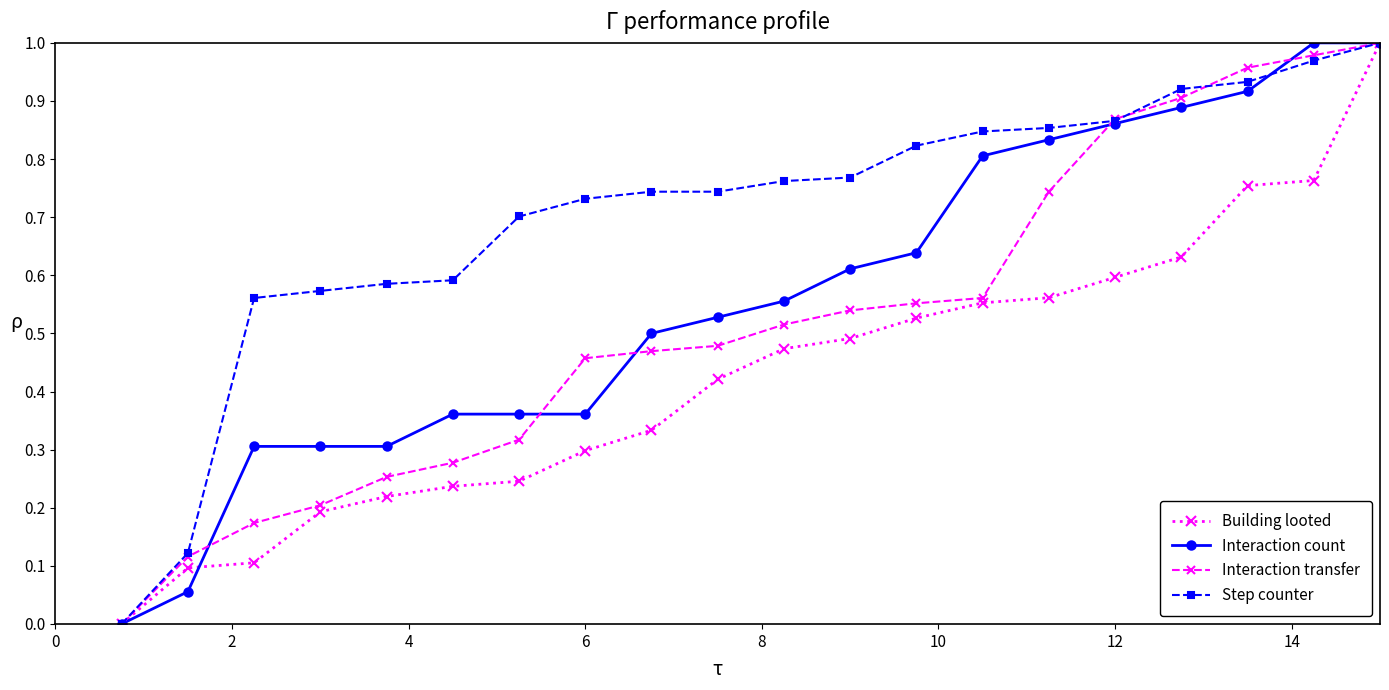

Reading left to right, extract all data points from this chart.

Building looted: 0.0	0.1	0.1	0.2	0.2	0.2	0.2	0.3	0.3	0.4	0.5	0.5	0.5	0.6	0.6	0.6	0.6	0.8	0.8	1.0
Interaction count: 0.0	0.1	0.3	0.3	0.3	0.4	0.4	0.4	0.5	0.5	0.6	0.6	0.6	0.8	0.8	0.9	0.9	0.9	1.0	1.0
Interaction transfer: 0.0	0.1	0.2	0.2	0.3	0.3	0.3	0.5	0.5	0.5	0.5	0.5	0.6	0.6	0.7	0.9	0.9	1.0	1.0	1.0
Step counter: 0.0	0.1	0.6	0.6	0.6	0.6	0.7	0.7	0.7	0.7	0.8	0.8	0.8	0.8	0.9	0.9	0.9	0.9	1.0	1.0